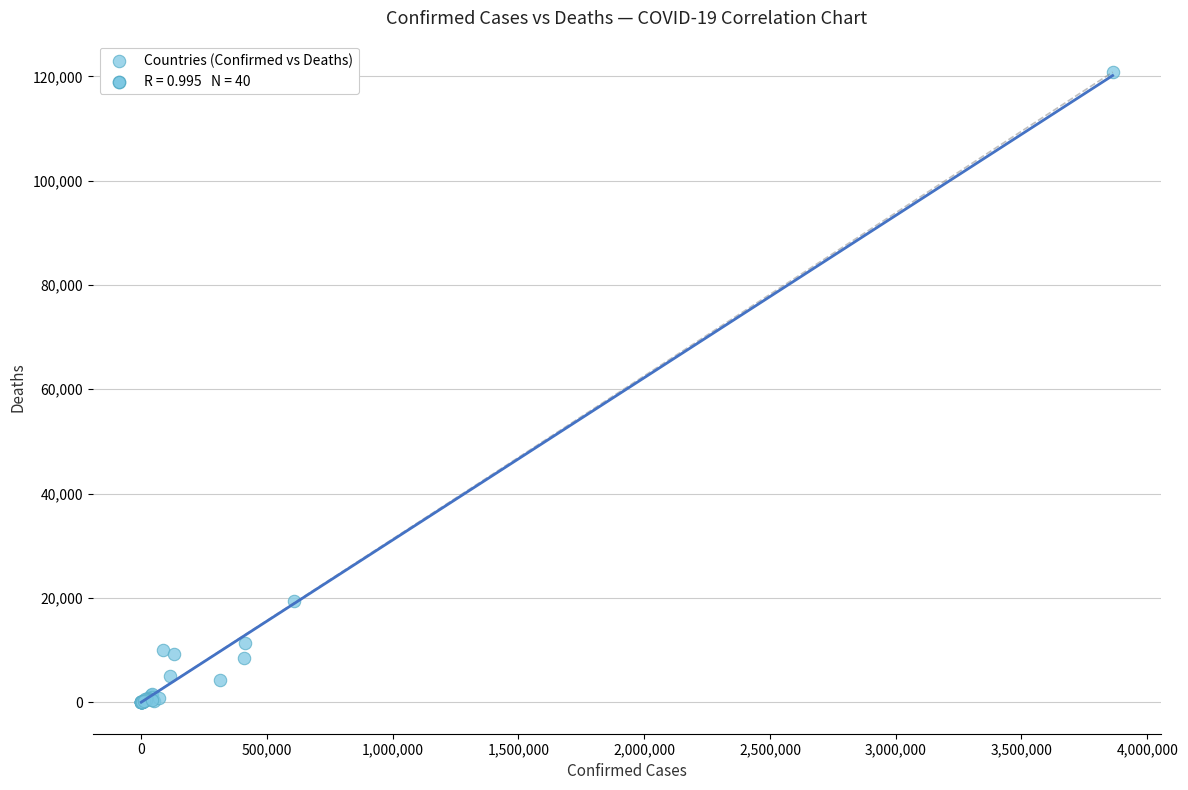

What Y value in the scatter plot is closest to 60414?

19363